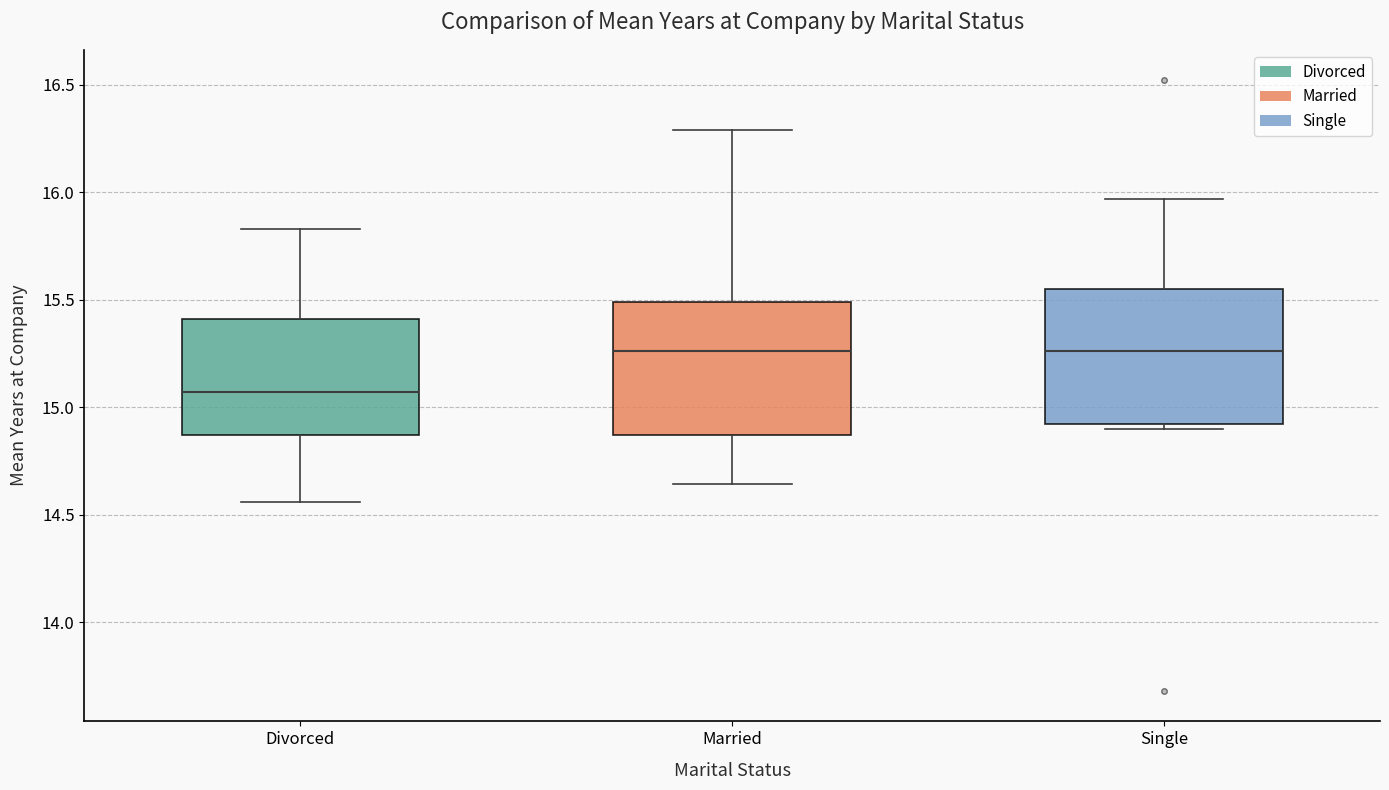

Reading left to right, transcribe this box plot: for each box, give where its median line is, the range the box spans, and where its two whiskers end, as read against the y-axis. The values are not printed on the chart, so give them approximately, as read against the axis.

Divorced: median 15.05, box 14.85 to 15.40, whiskers 14.55 to 15.85
Married: median 15.25, box 14.85 to 15.50, whiskers 14.65 to 16.30
Single: median 15.25, box 14.90 to 15.55, whiskers 14.90 (just below the box's lower edge) to 15.95